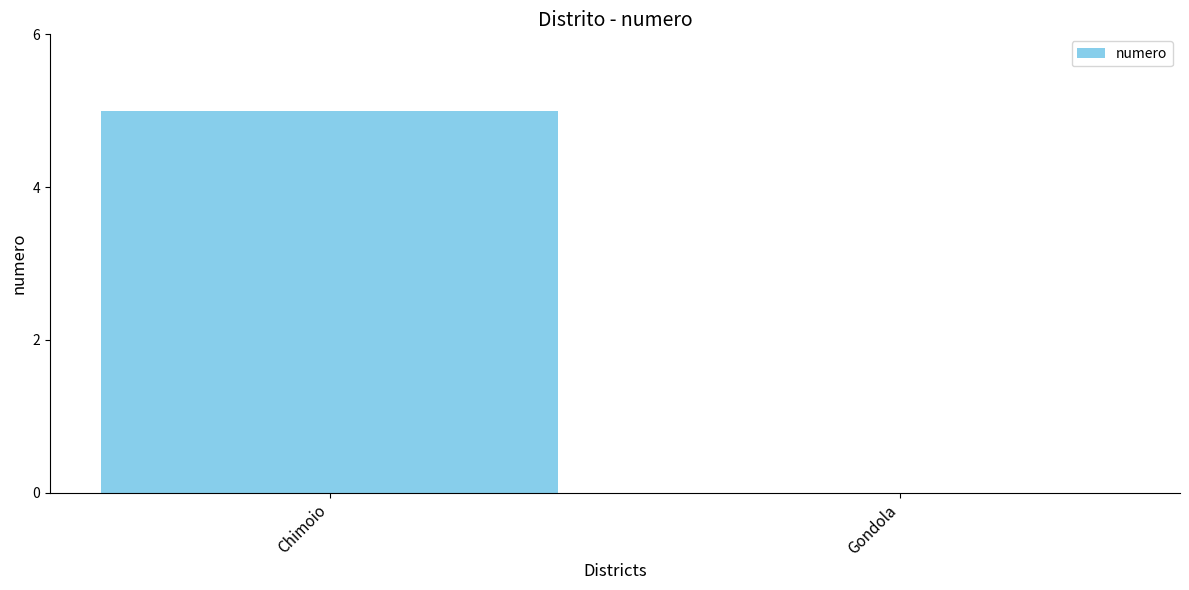

True or false: the data shows 5 at Chimoio.

True